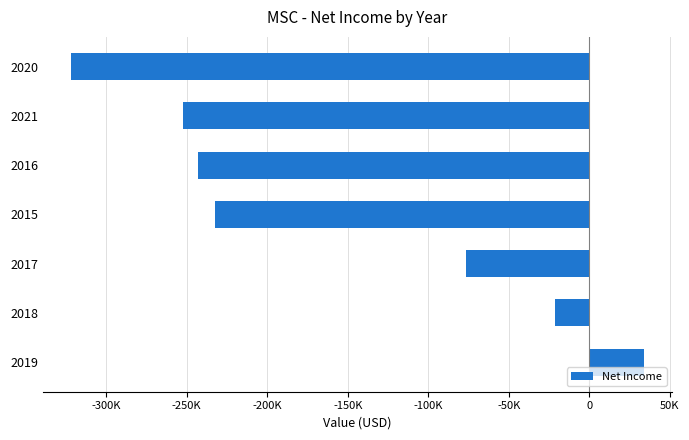

Does the chart contain any negative values?

Yes